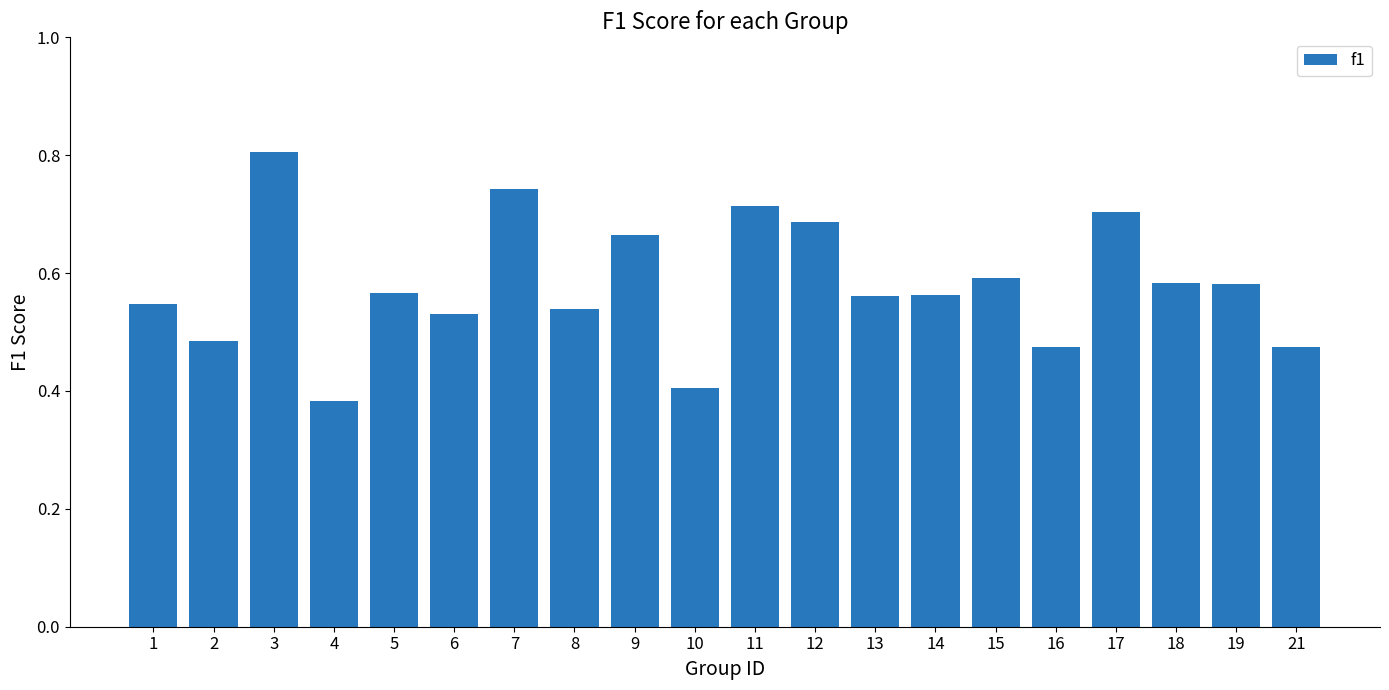

True or false: the data shows 0.4 at 10.

True